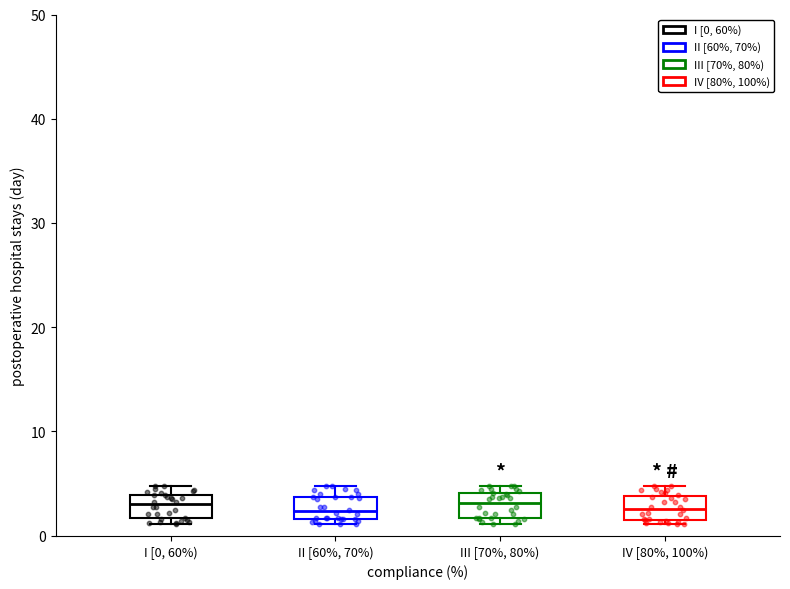

Where is the upper edge of the box for II [60%, 70%) on the y-axis? The values are not printed on the chart, so give them approximately, as read against the axis.

4